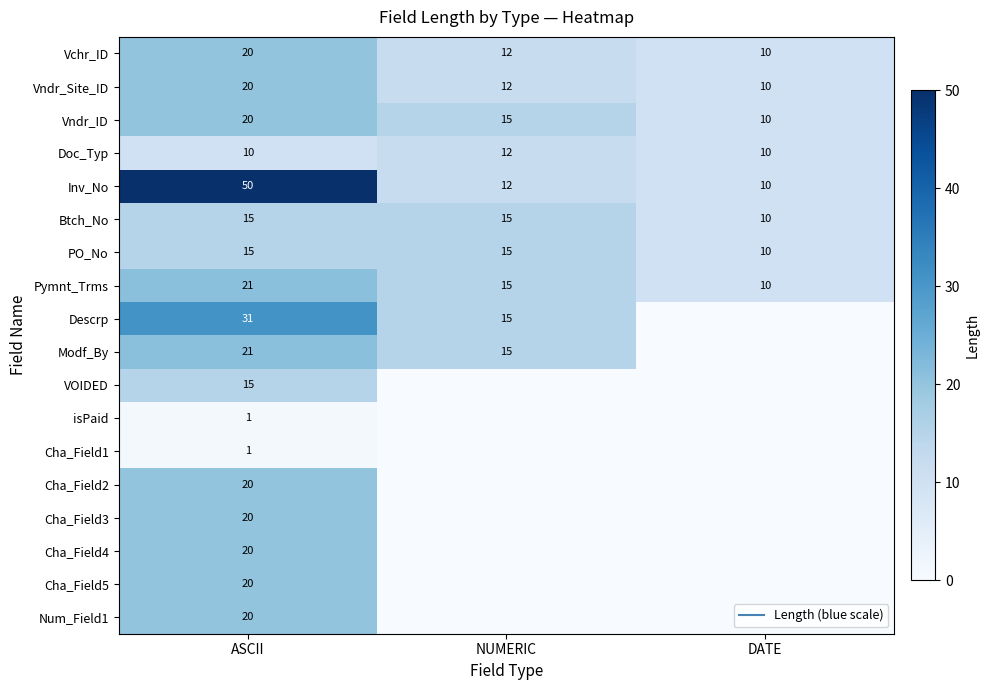

What is the difference between the highest and lowest values at NUMERIC?

15